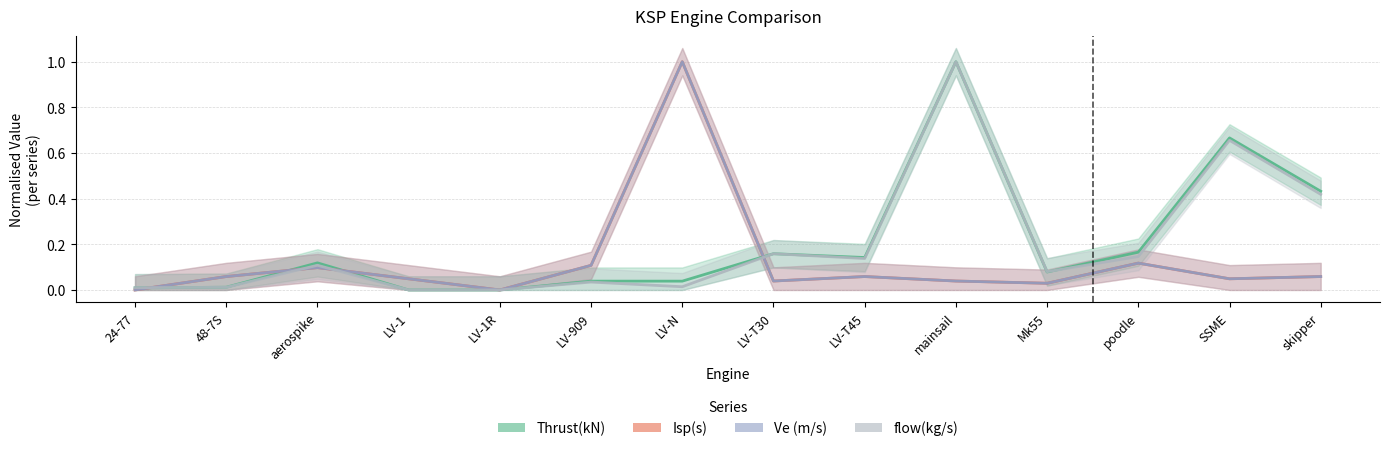

At which category is the sum across all series the highest?

mainsail